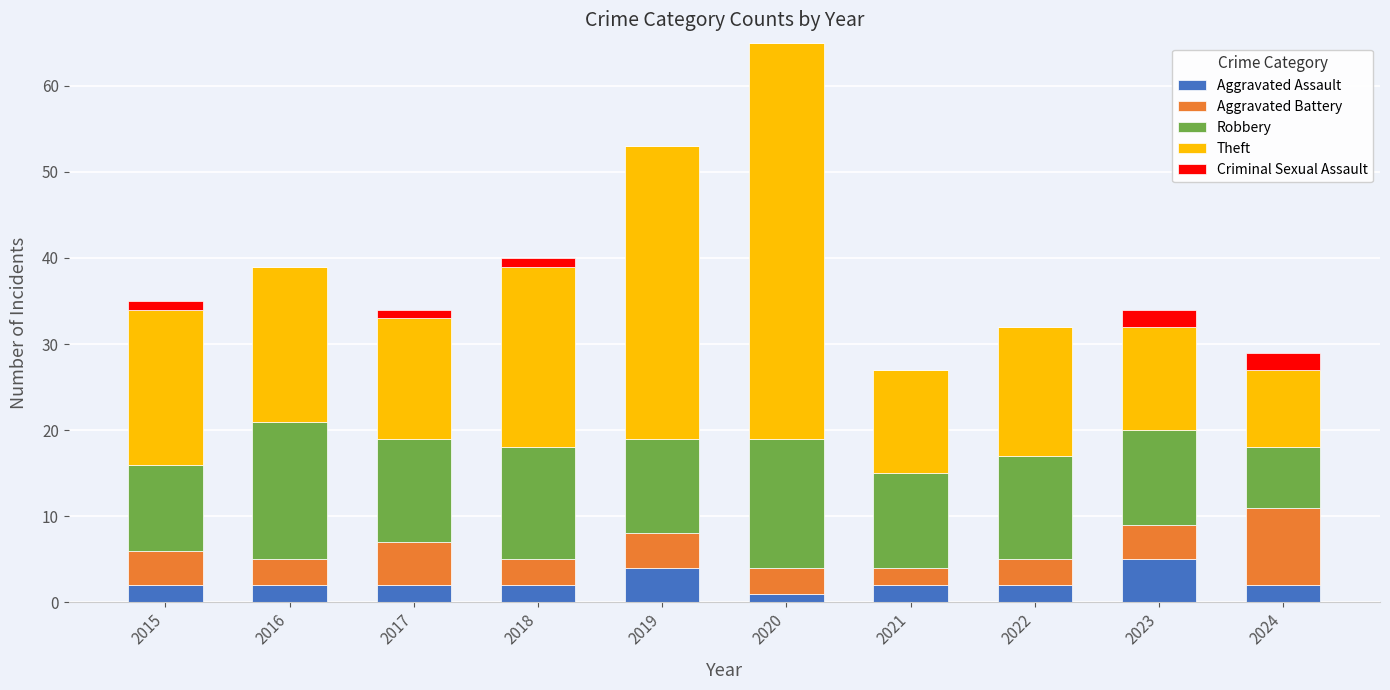

What is the maximum value for Aggravated Assault?

5